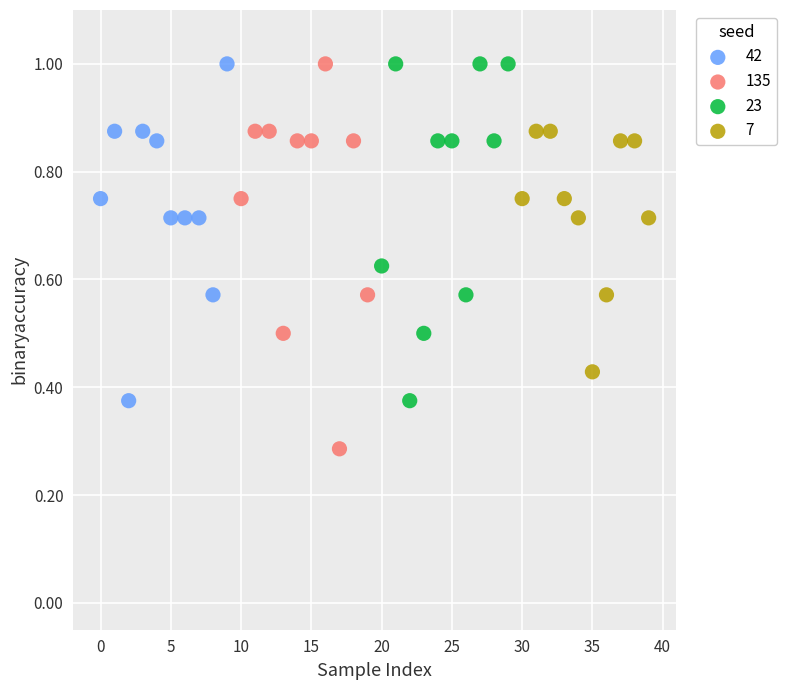

Which series contains the lowest Y value?

135